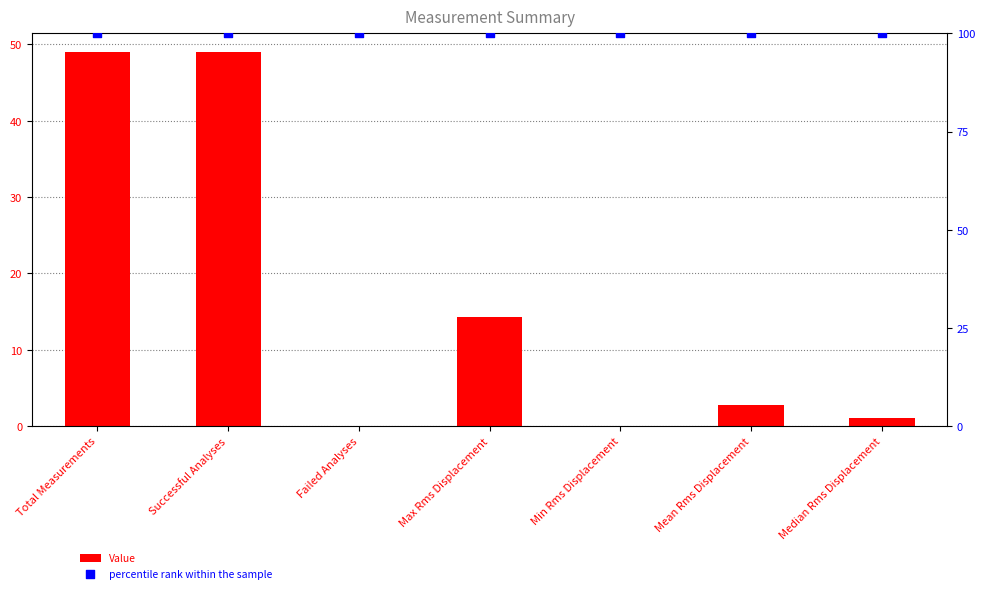

At which category is the sum across all series the highest?

Total Measurements